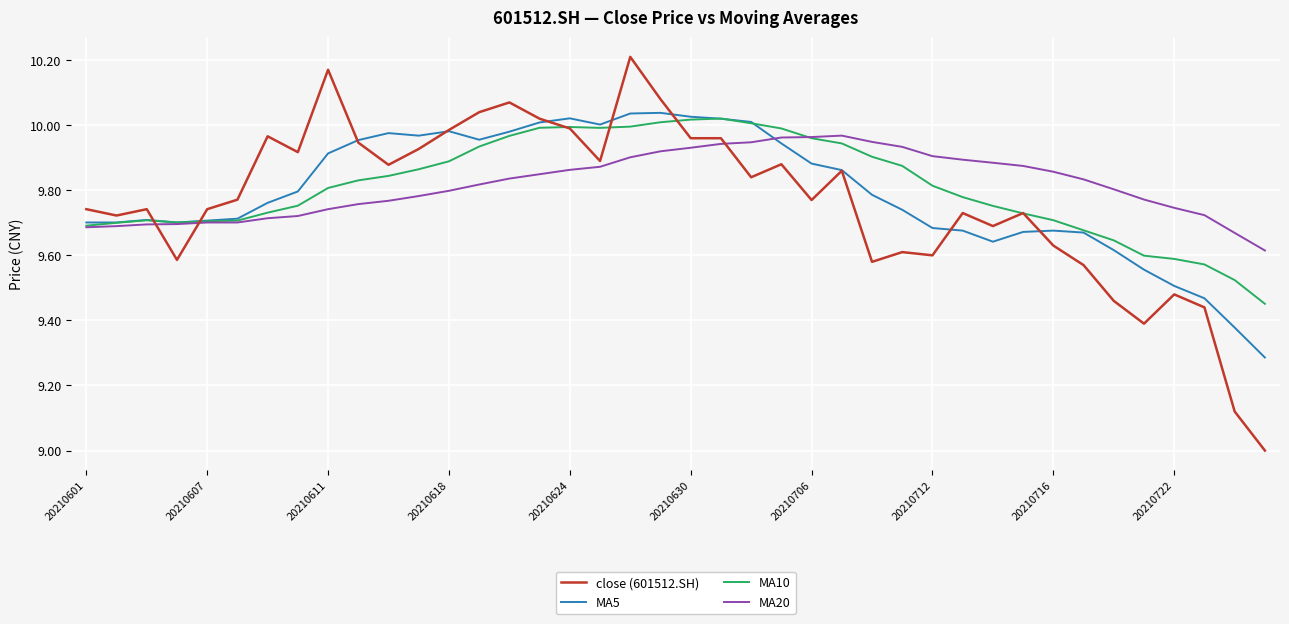

Which series has the widest spread of values?

close (601512.SH)